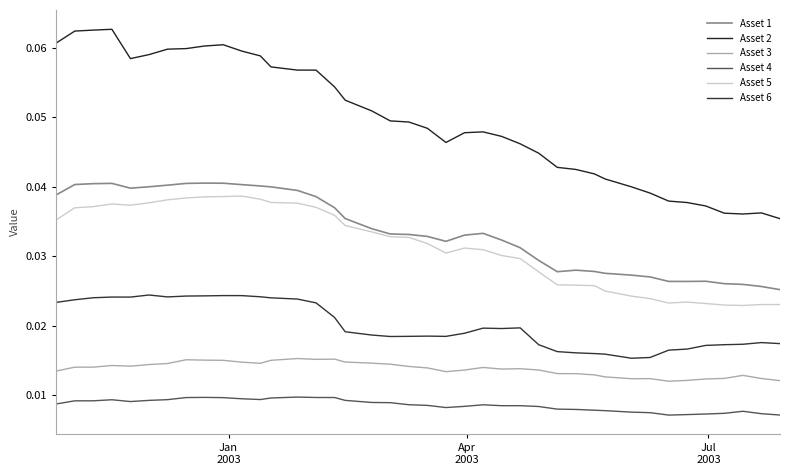

How many interior local peaks does the Asset 5 series have?

4